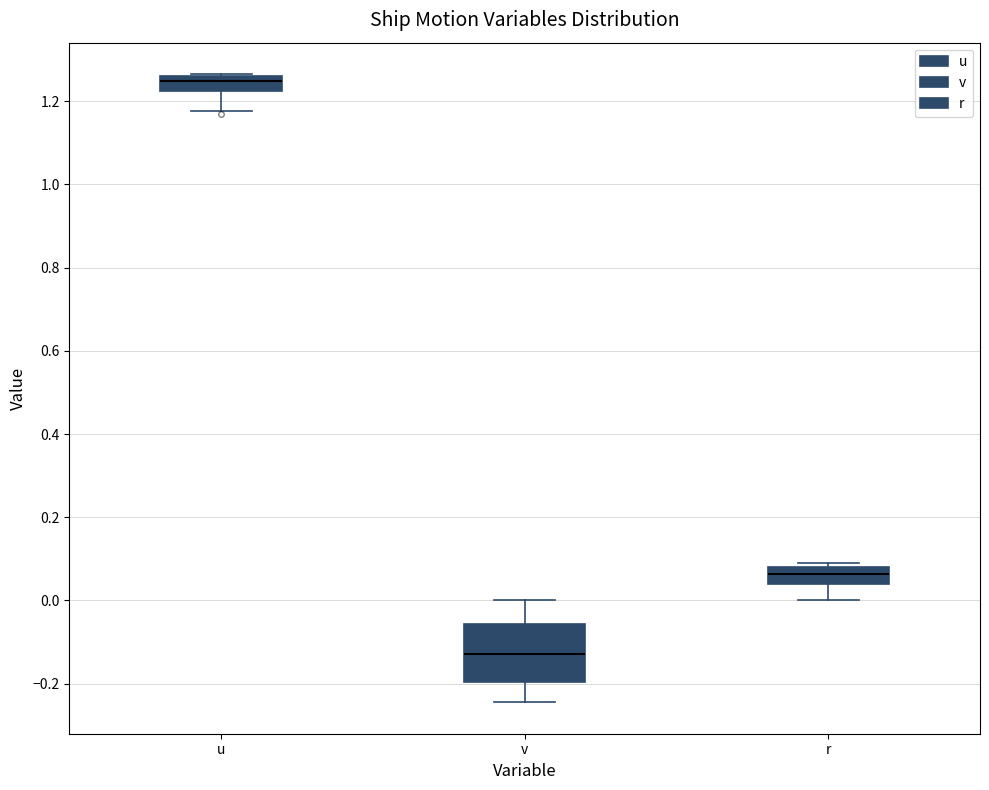

Which box is the tallest, from its lower edge to its upper edge?

v